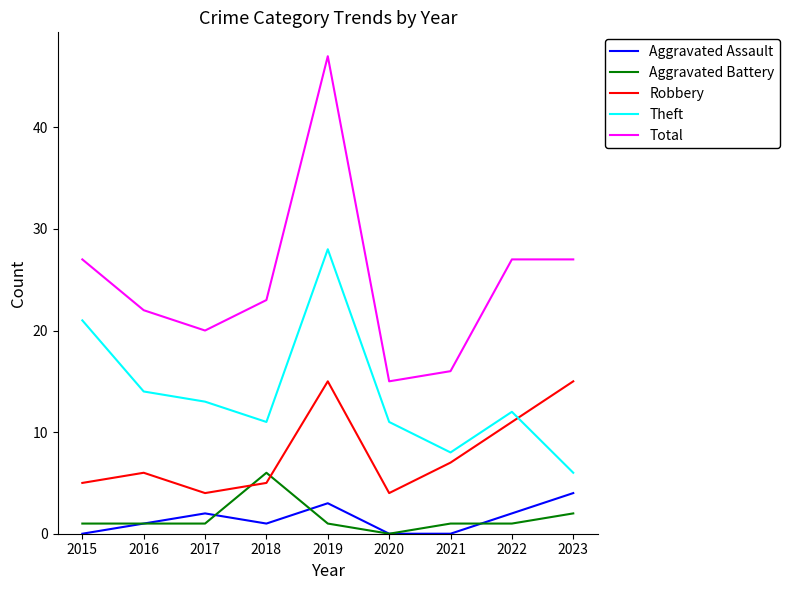

Which series has the largest range (max minus min)?

Total